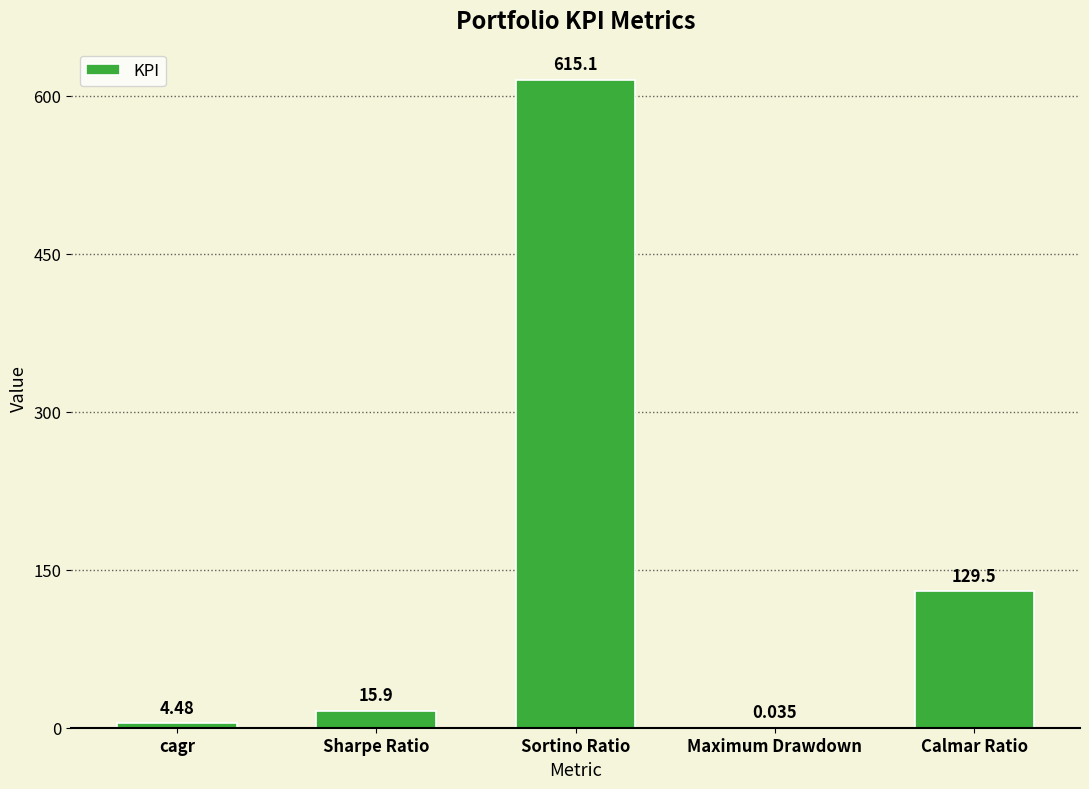

What is the greatest value displayed?

615.1